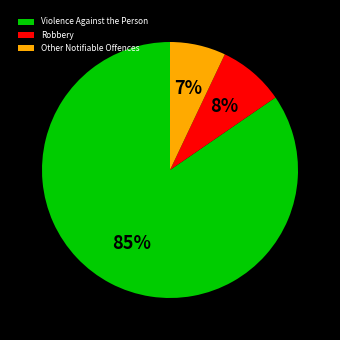

What is the largest slice in the pie chart?

Violence Against the Person